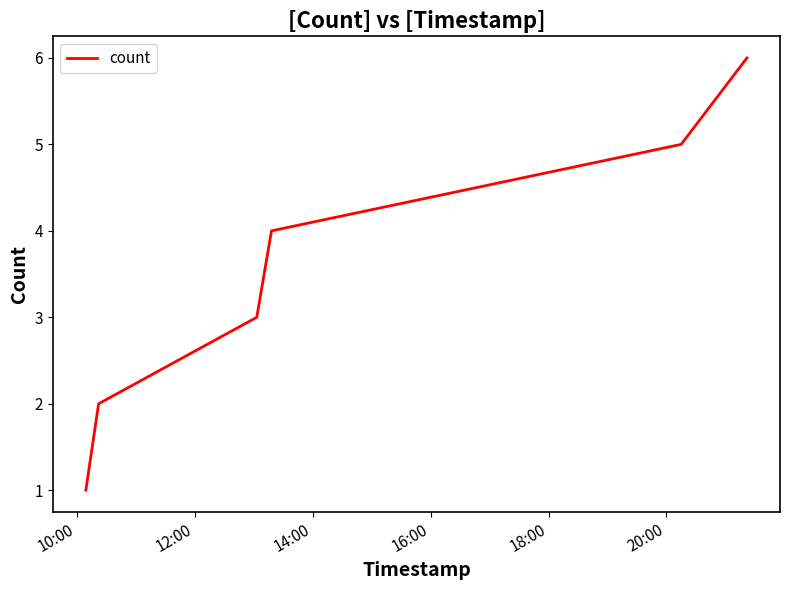

What is the minimum value shown in the chart?

1